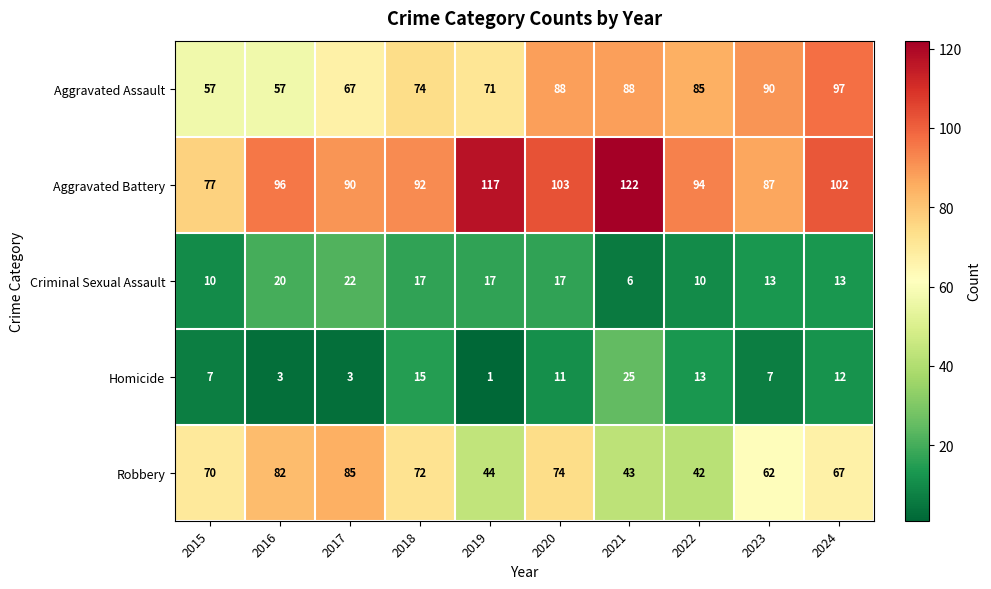

How many categories are shown in the chart?

10